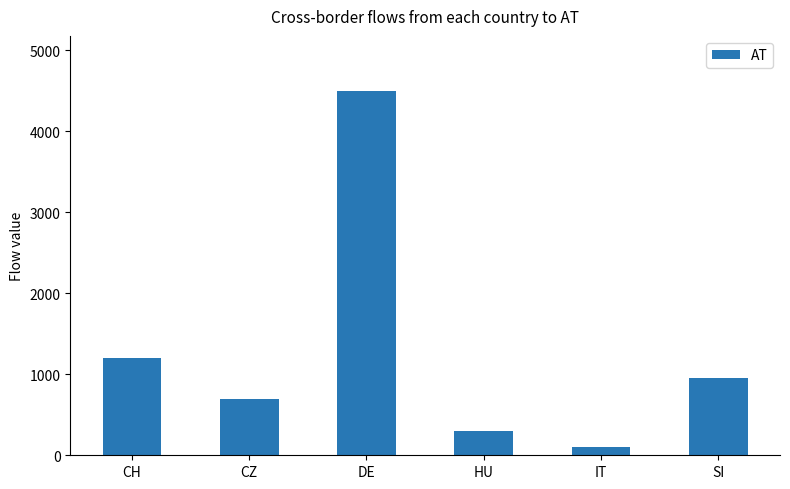

Rank the categories by value from lowest to highest.

IT, HU, CZ, SI, CH, DE